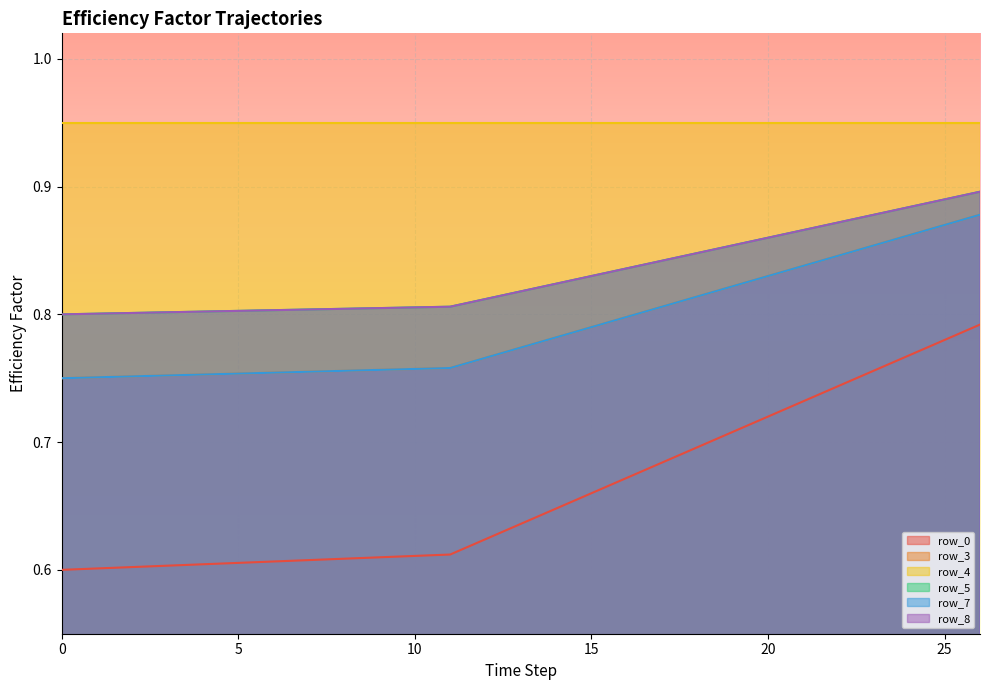

What is the value of the row_3 point at the 13th from the left?

0.8